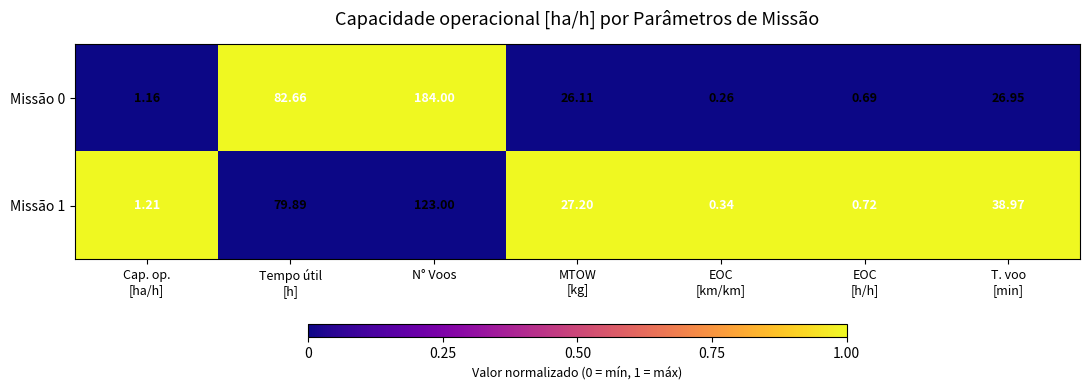

At which category is the sum across all series the highest?

N° Voos